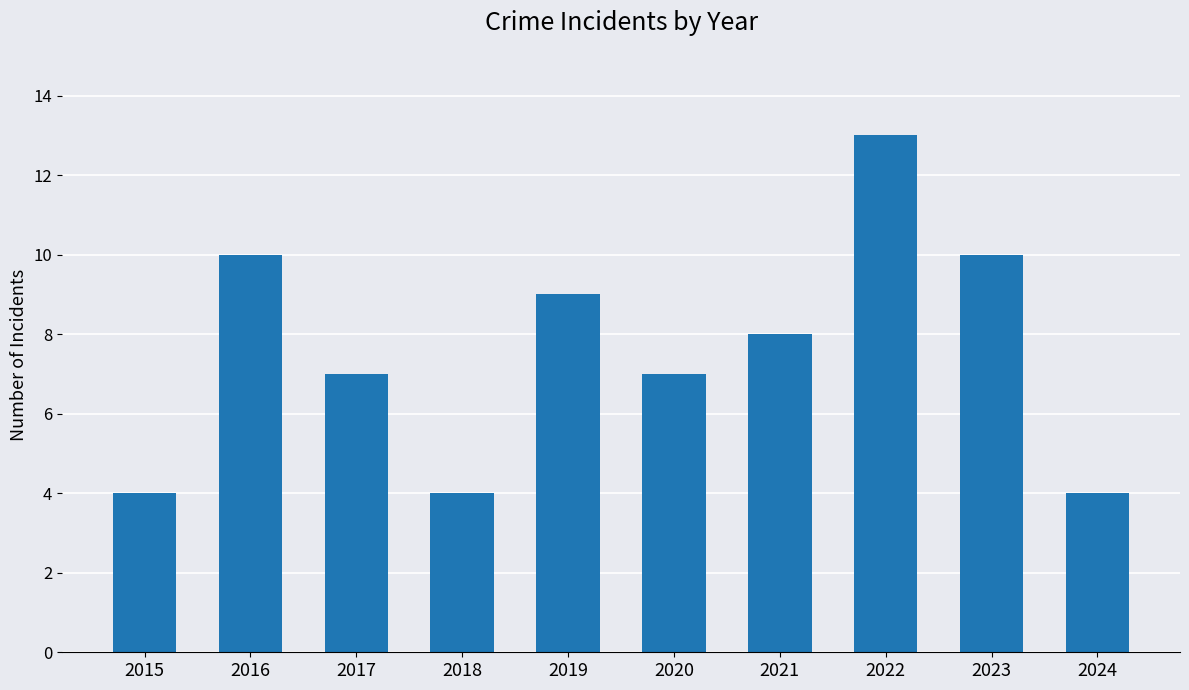

Where is the data nearest to the value 8?

2021